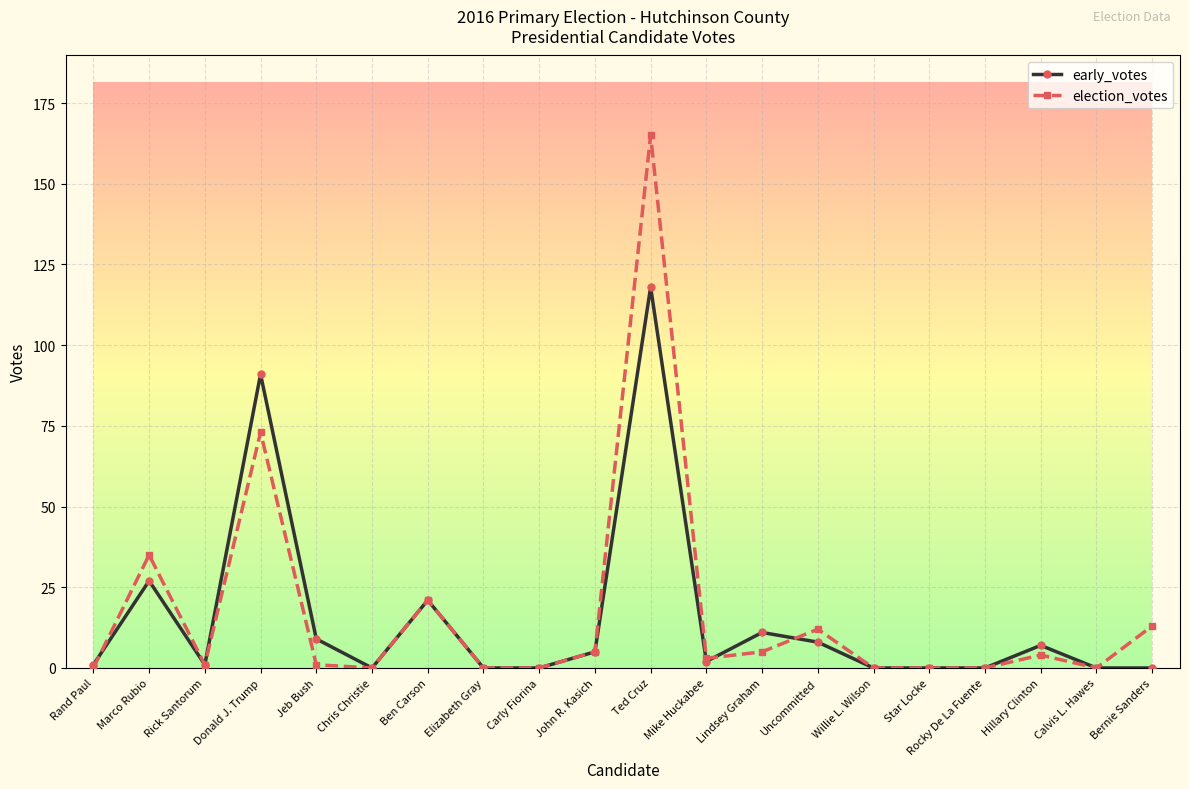

What are all the series names shown in the legend?

early_votes, election_votes